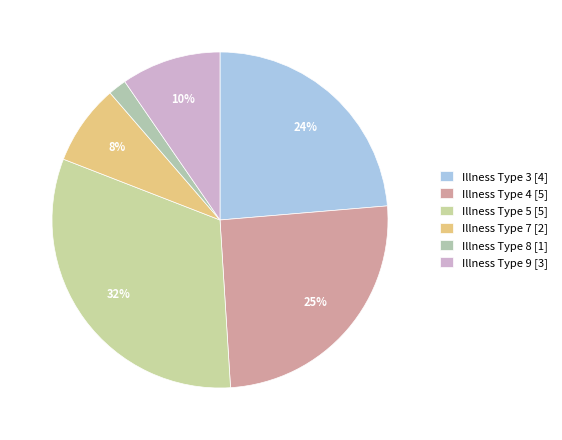

What is the largest slice in the pie chart?

Illness Type 5 [5]